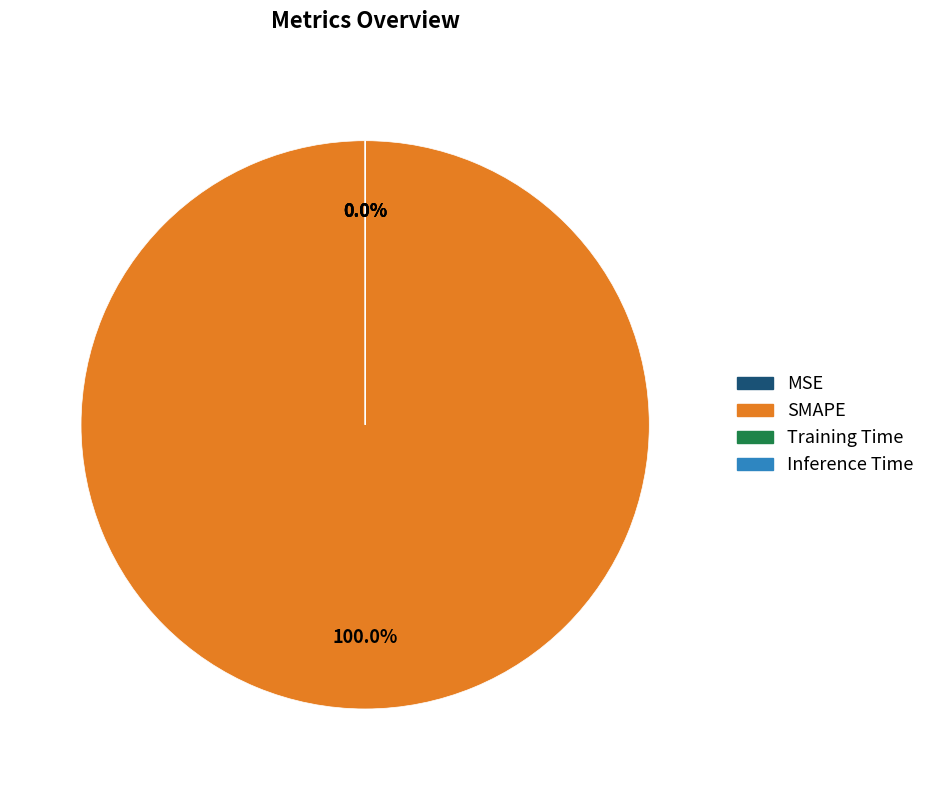

Which slice is the largest?

SMAPE